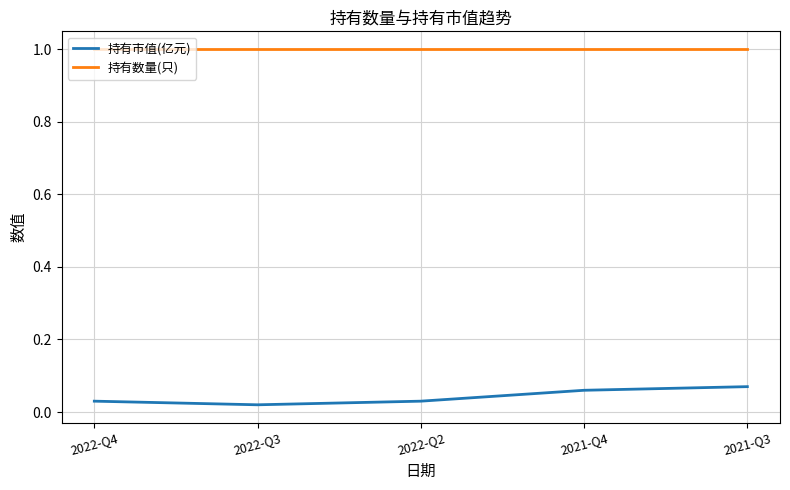

What is the total value across all series at 2022-Q2?

1.0